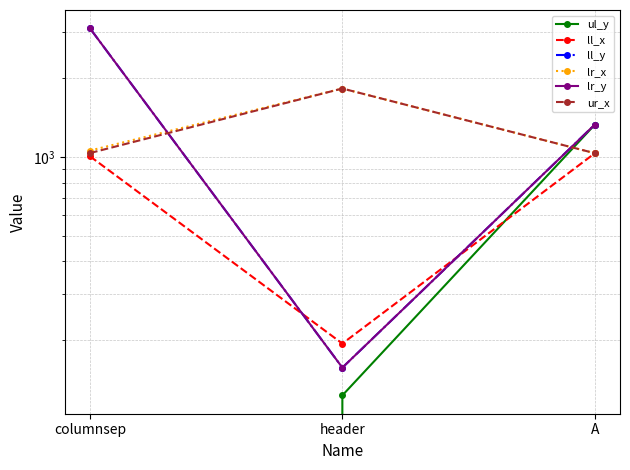

List the labels in order of ll_y value, largest first.

columnsep, A, header